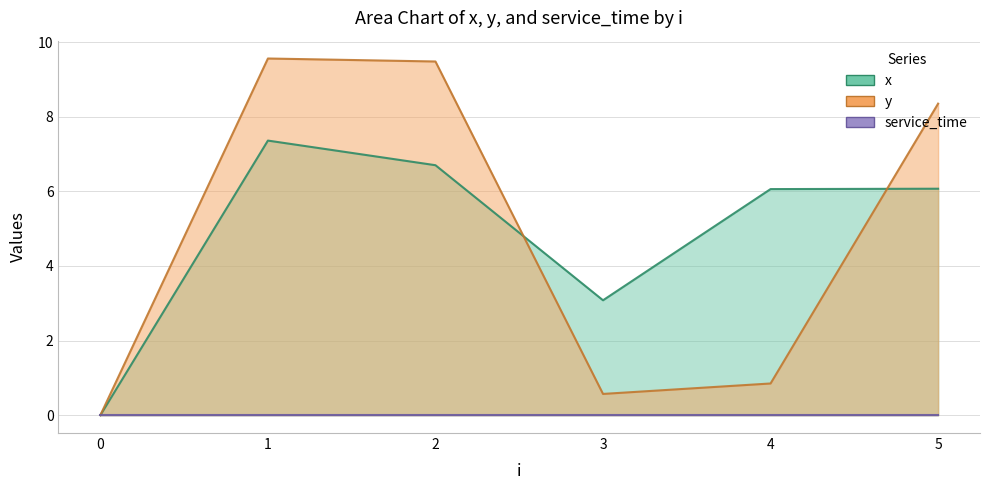

What is the value of the x point at the 4th from the left?

3.1